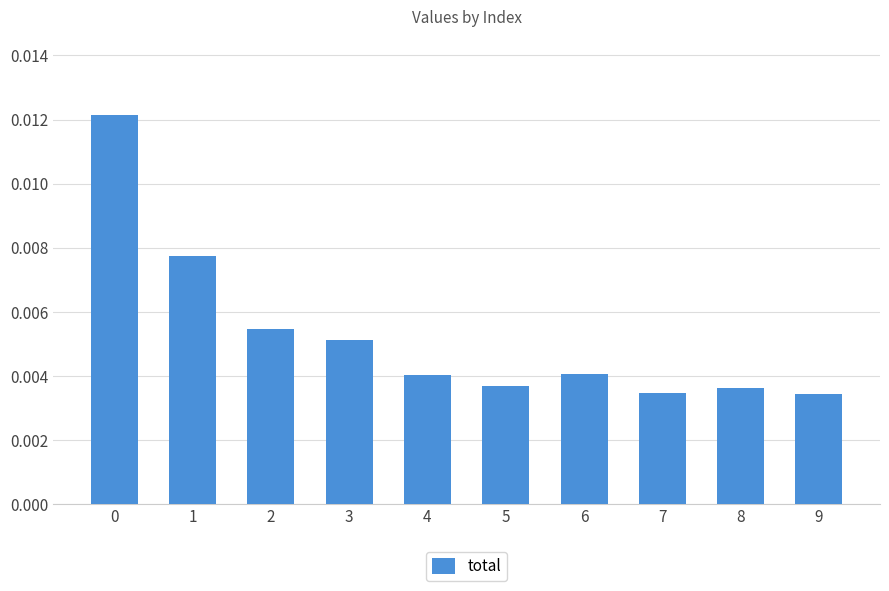

Count the values in the range 0 to 1.

10